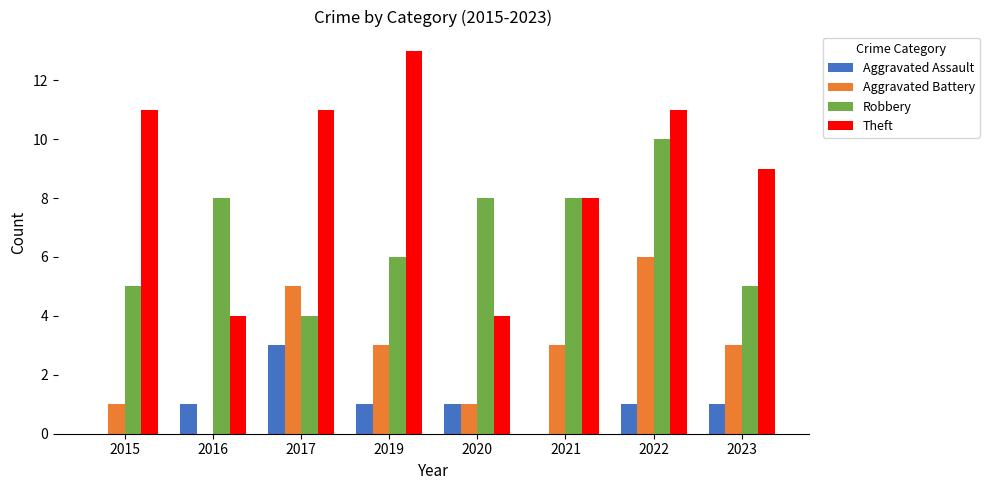

The Aggravated Battery series shows 5 at 2019. True or false?

False